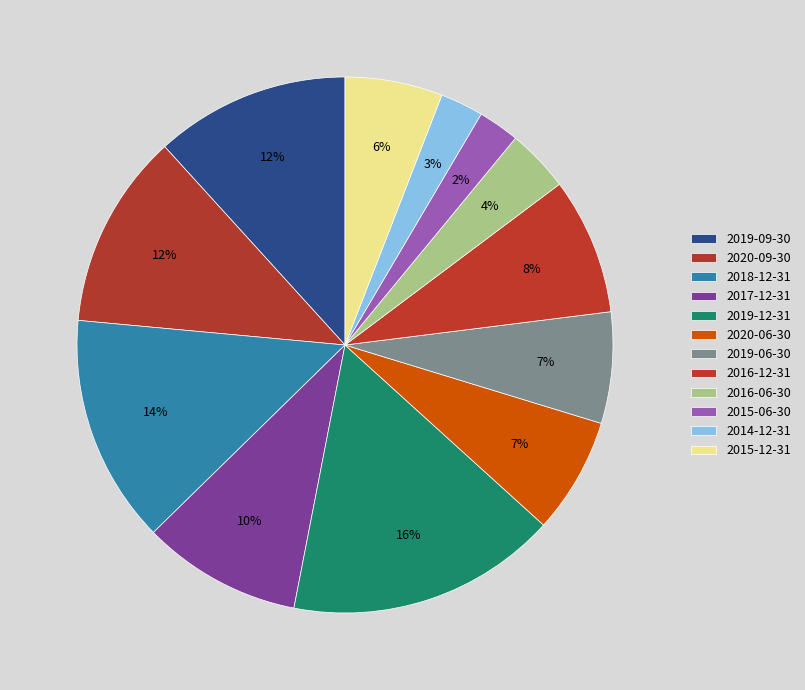

How many segments does this pie chart have?

12